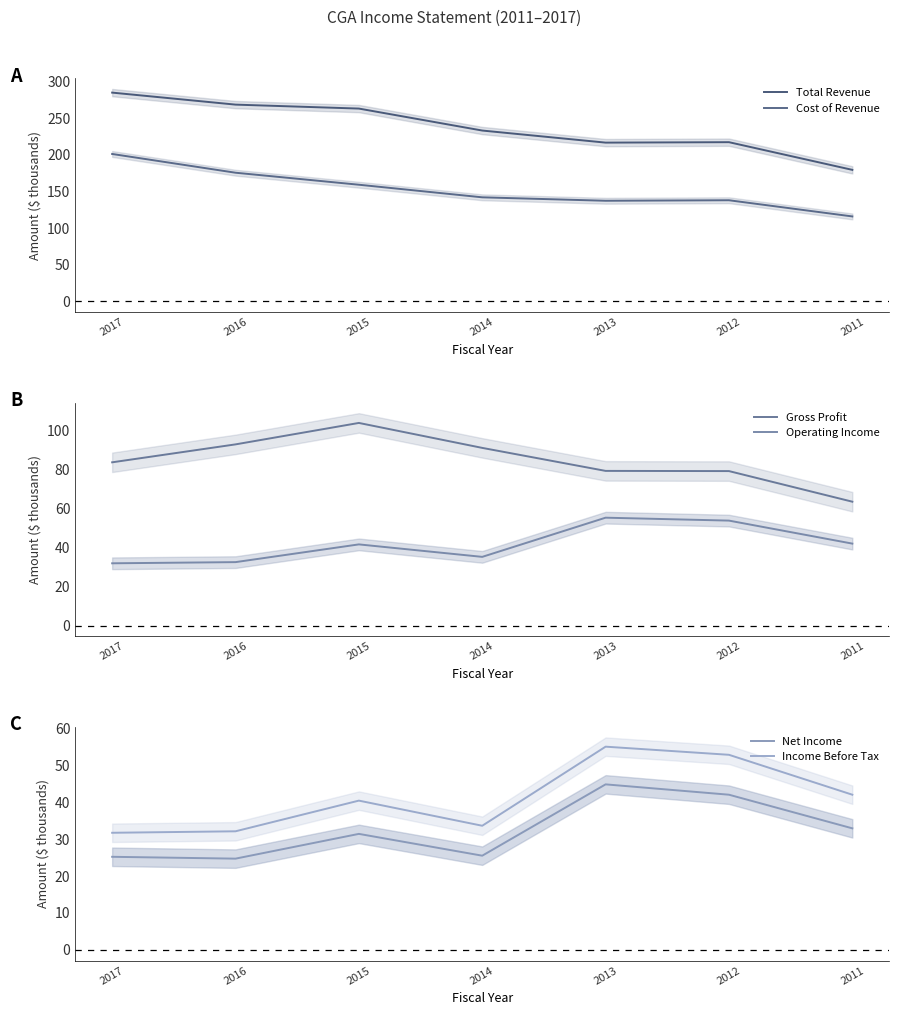

Rank the series at 2014 from highest to lowest value.

Total Revenue, Cost of Revenue, Gross Profit, Operating Income, Income Before Tax, Net Income